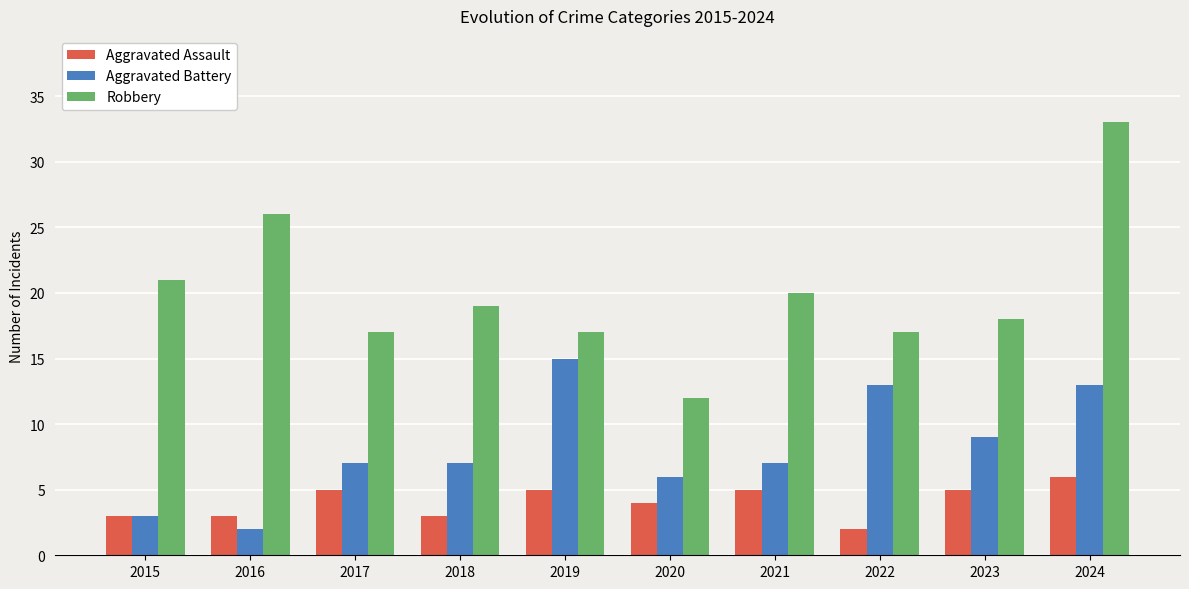

List the series in order of their peak value, lowest first.

Aggravated Assault, Aggravated Battery, Robbery